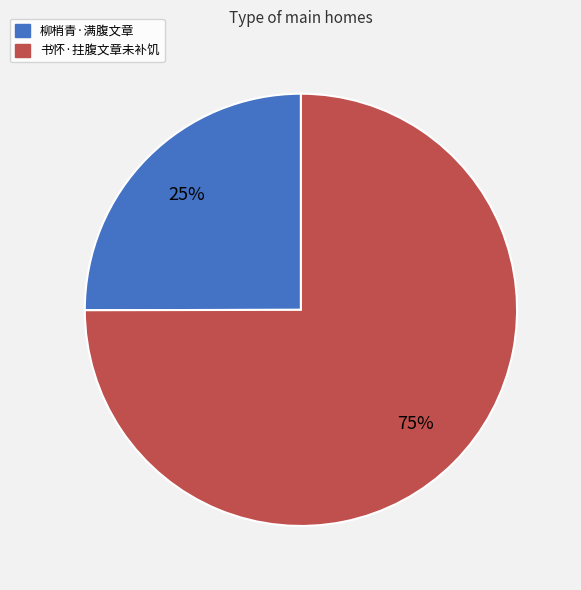

Which slice represents more than half of the pie?

书怀·拄腹文章未补饥